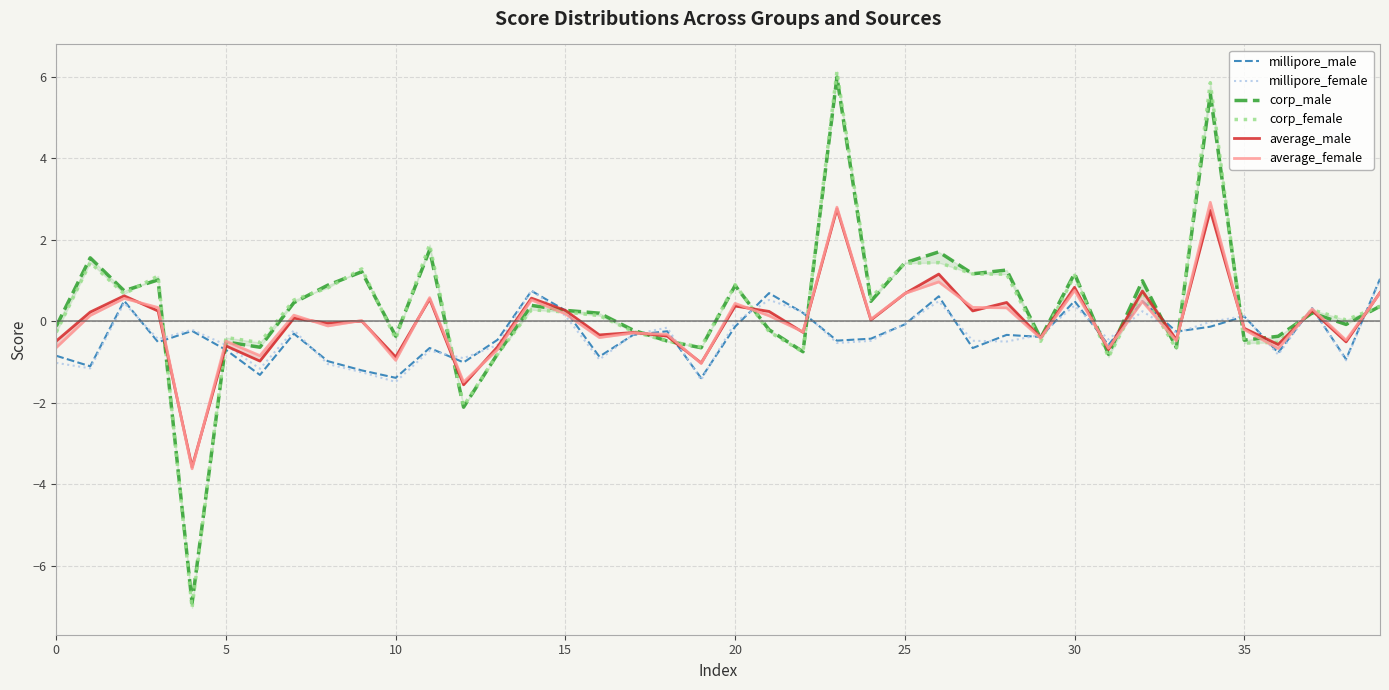

At which category is the sum across all series the highest?

34